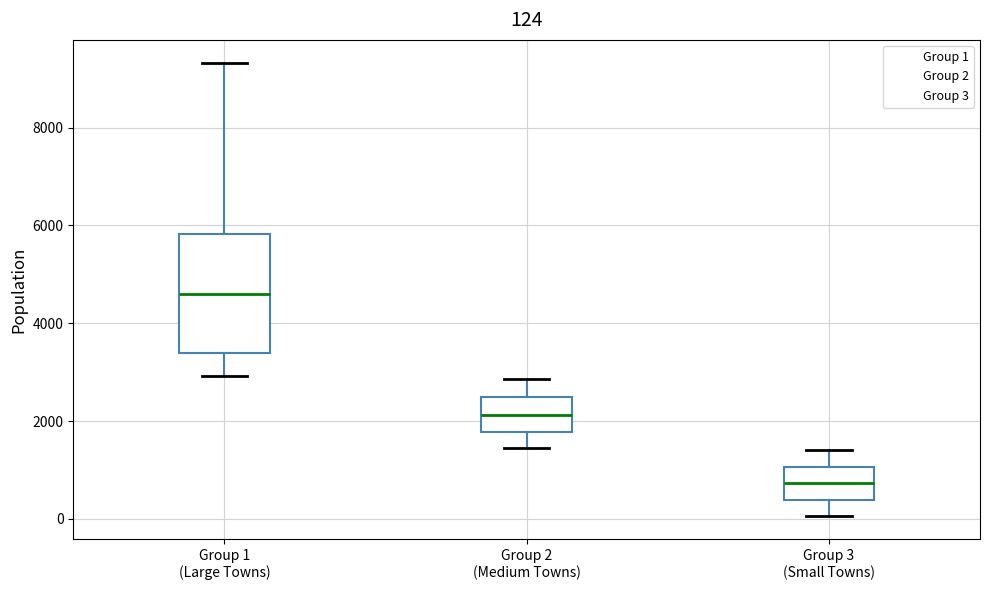

Which box has the lowest median line?

Group 3 (Small Towns)